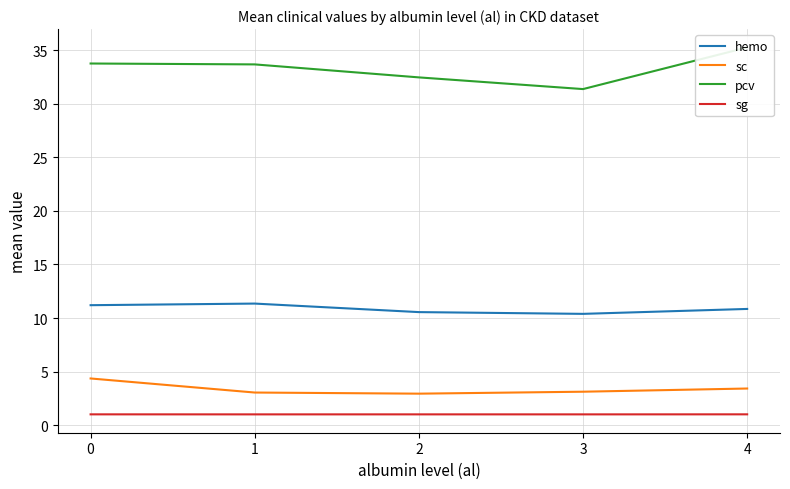

At which label is sc closest to 3?

1